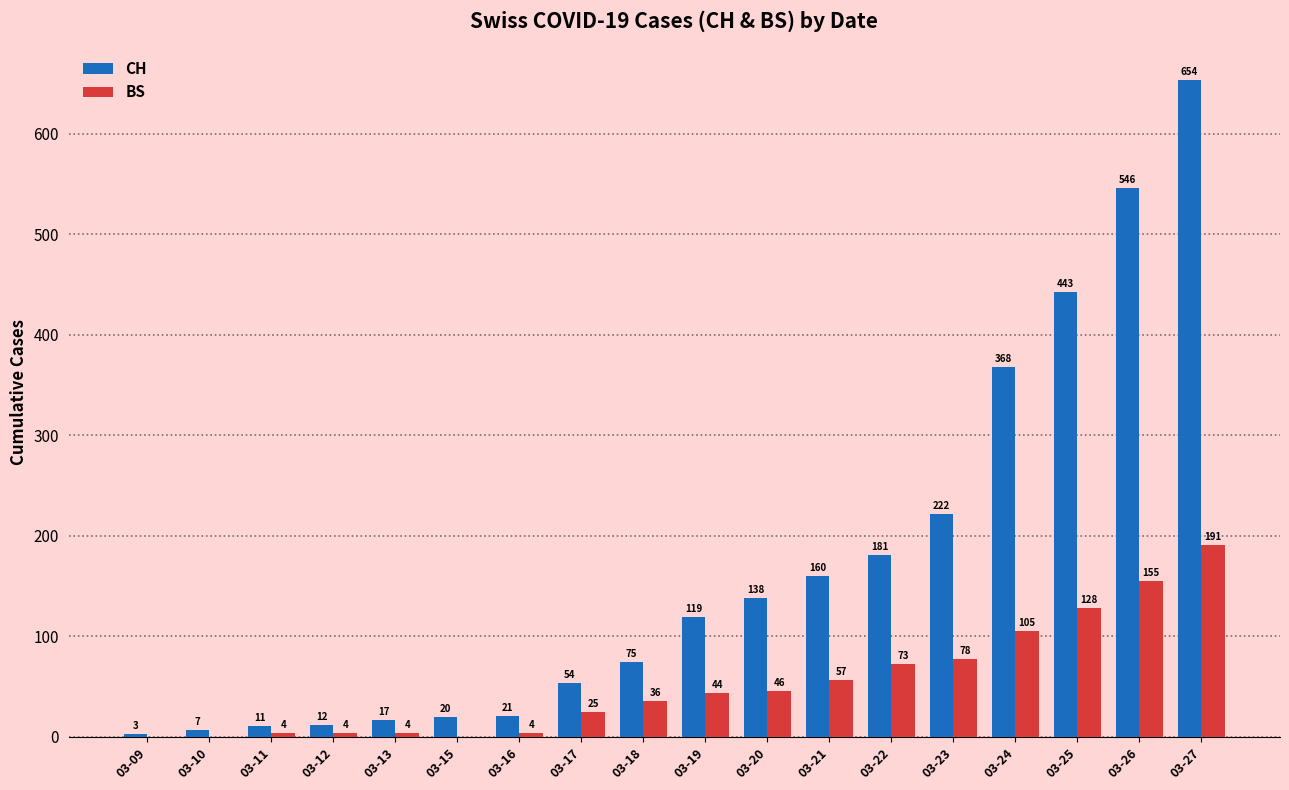

Does the chart contain stacked bars?

No